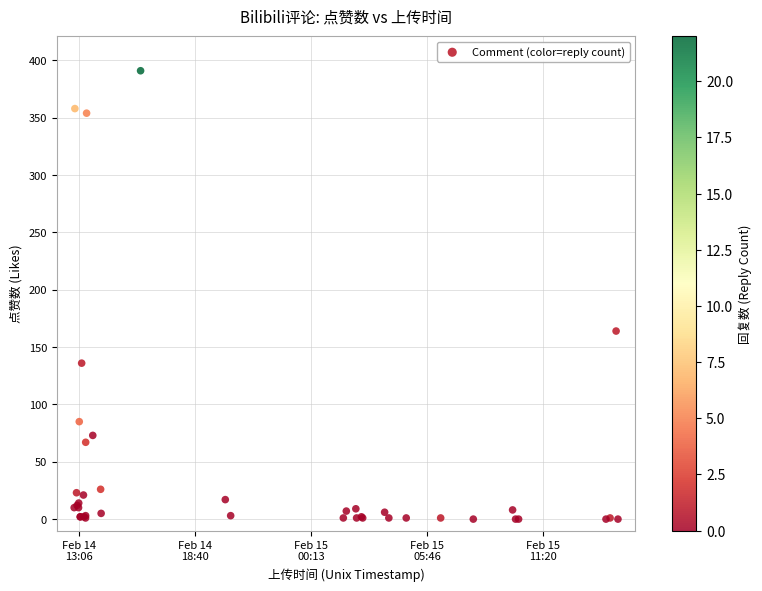

What Y value in the scatter plot is closest to 195?

164